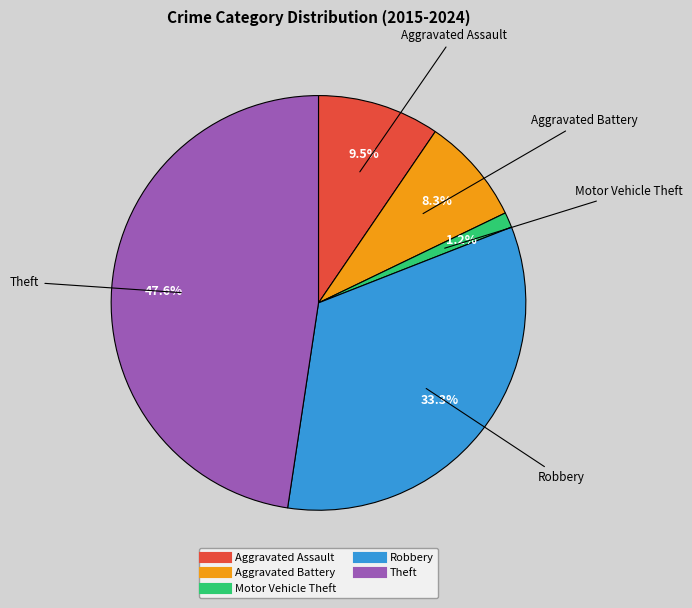

Which category has the smallest portion of the pie?

Motor Vehicle Theft